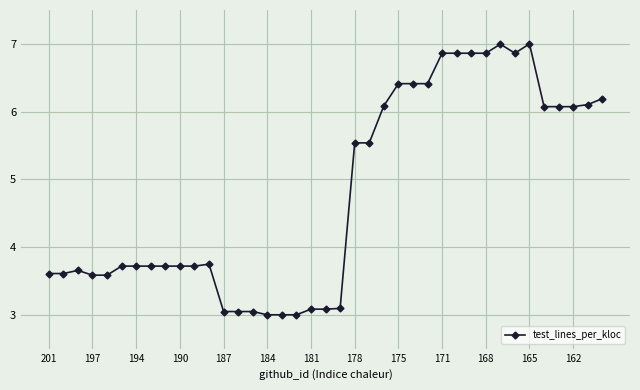

What is the maximum value shown in the chart?

7.0